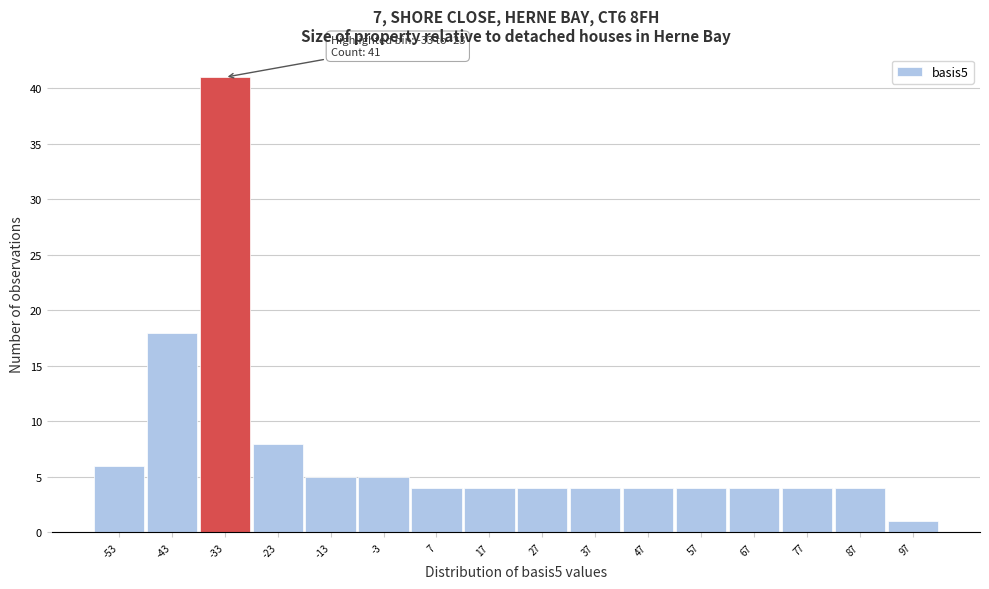

Reading right to left, extract all data points from this chart.

97=1	87=4	77=4	67=4	57=4	47=4	37=4	27=4	17=4	7=4	-3=5	-13=5	-23=8	-33=41	-43=18	-53=6